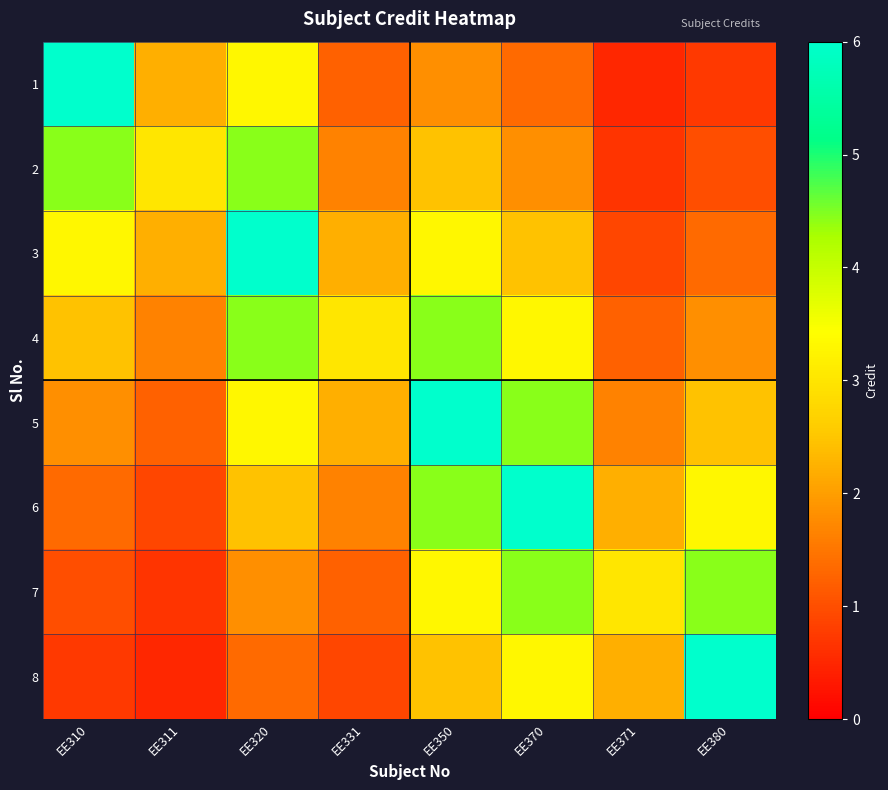

How many categories are shown in the chart?

8